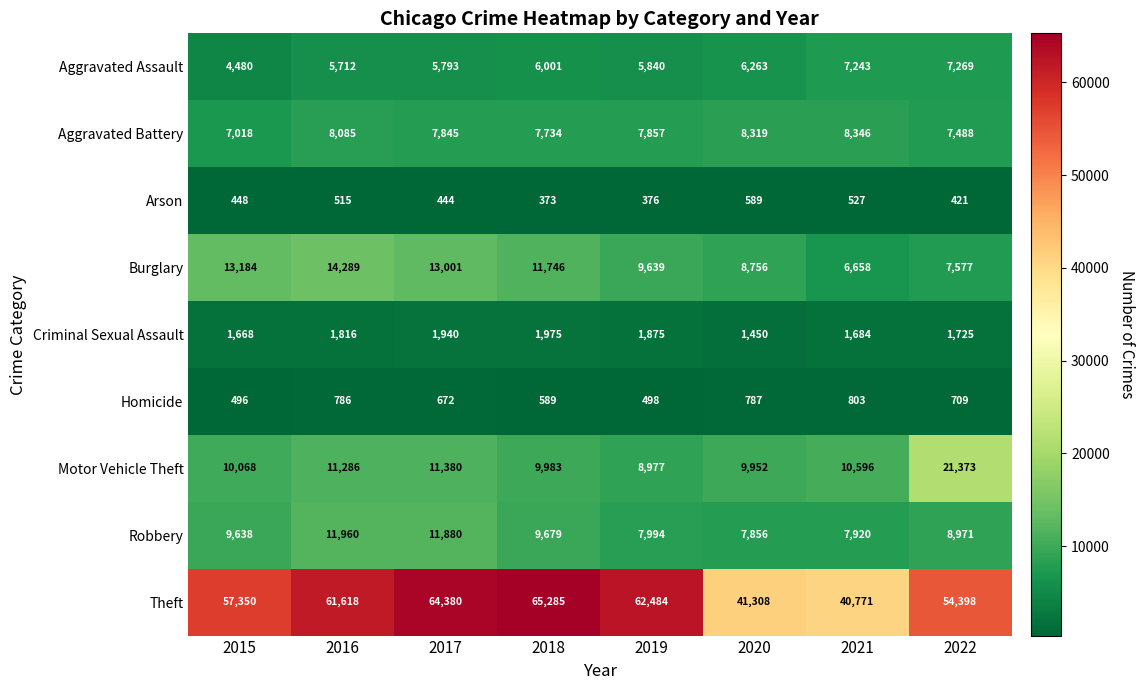

List the series in order of their peak value, lowest first.

Arson, Homicide, Criminal Sexual Assault, Aggravated Assault, Aggravated Battery, Robbery, Burglary, Motor Vehicle Theft, Theft